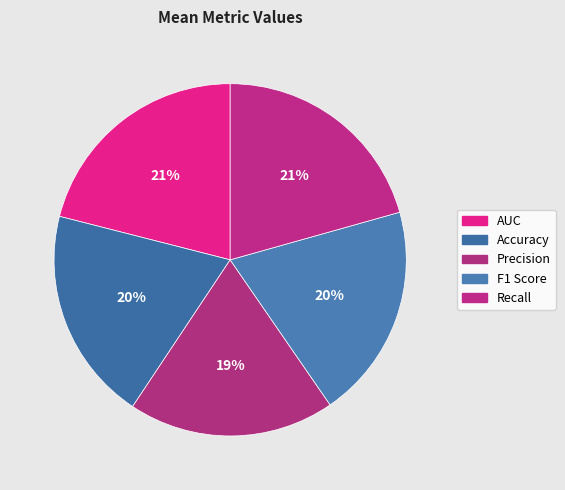

How many segments does this pie chart have?

5